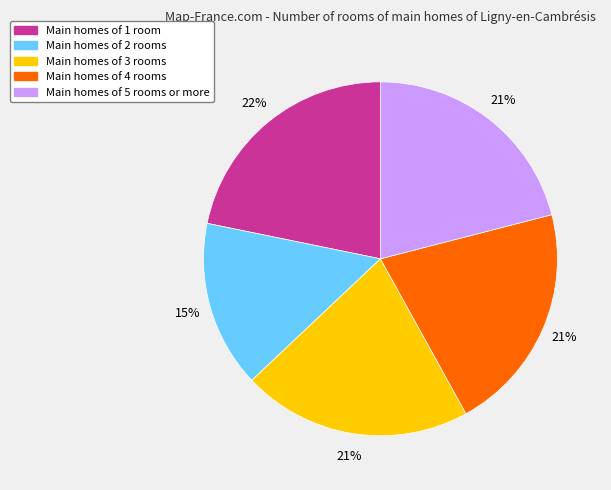

Count the number of slices in the pie.

5